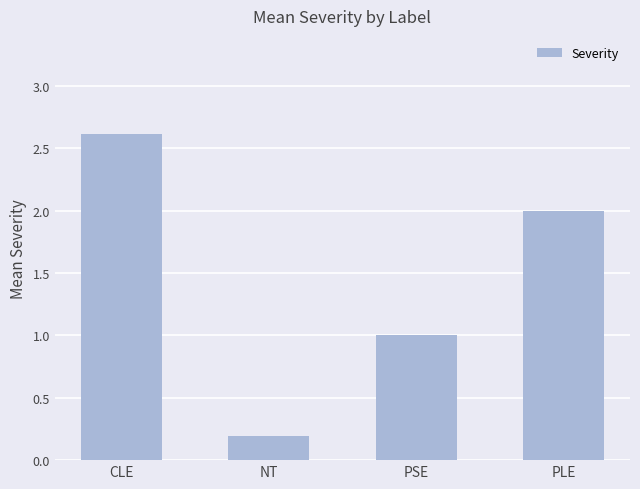

Which label corresponds to the smallest value in the chart?

NT